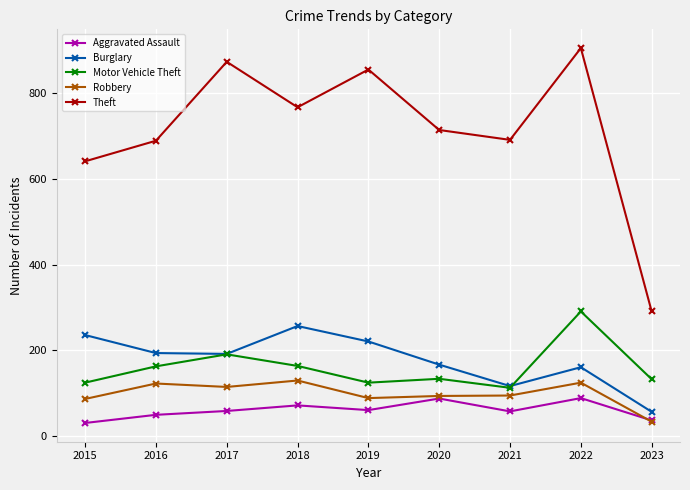

What is the difference between the maximum and minimum values in the Motor Vehicle Theft series?

178